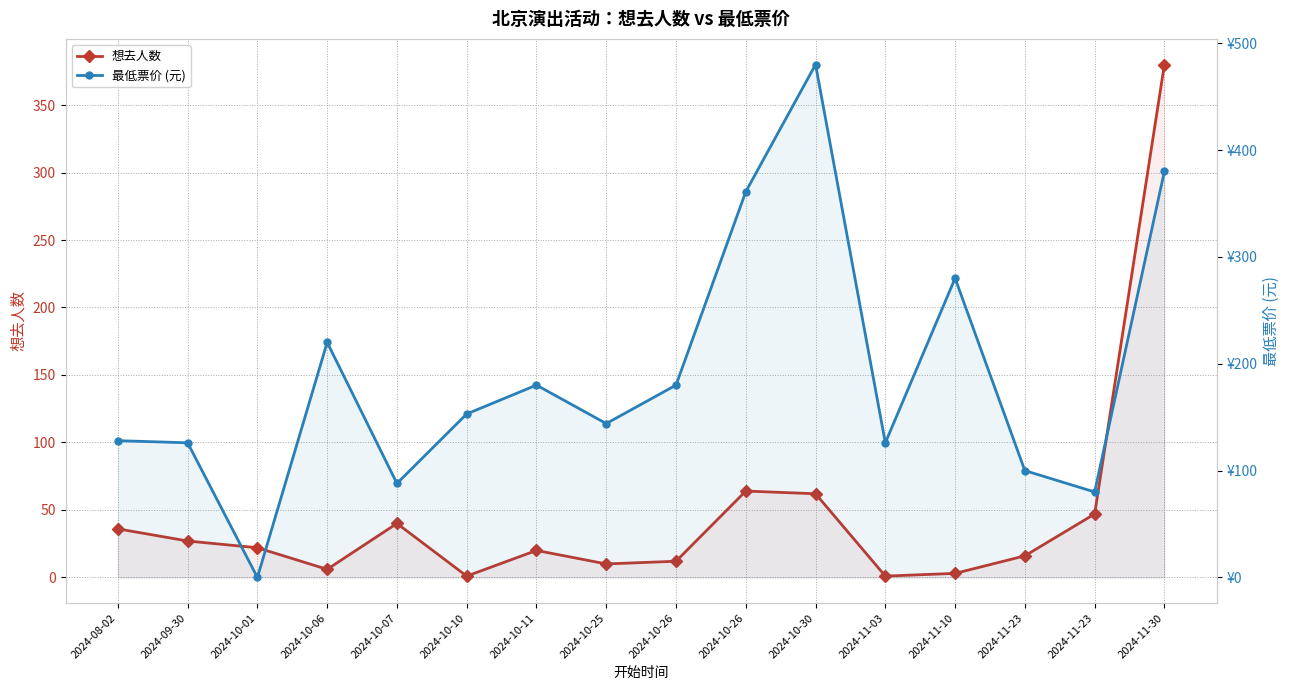

How many values in the 想去人数 series exceed 22?

7